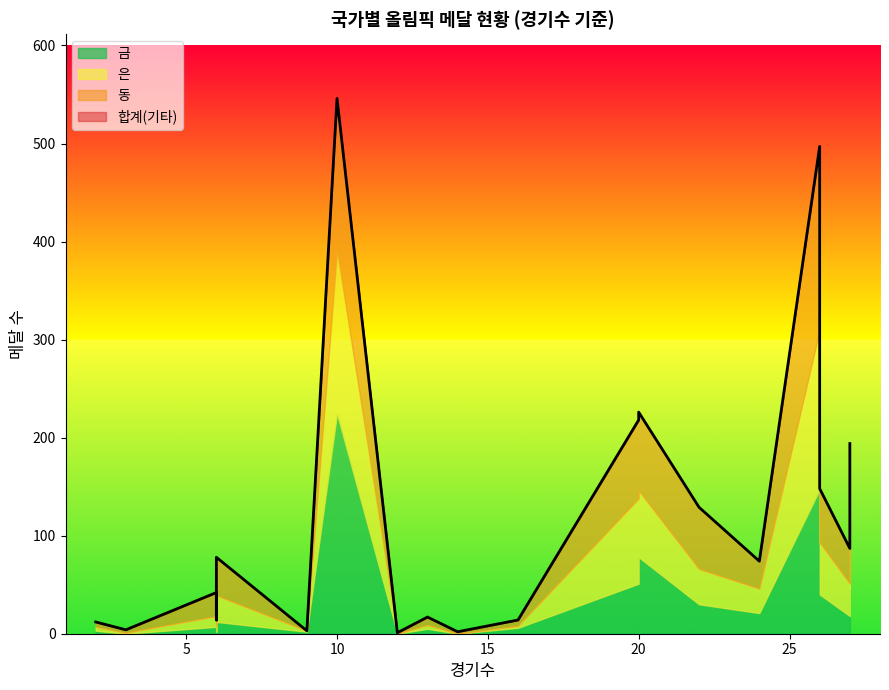

What are all the series names shown in the legend?

합계, 동, 은, 금